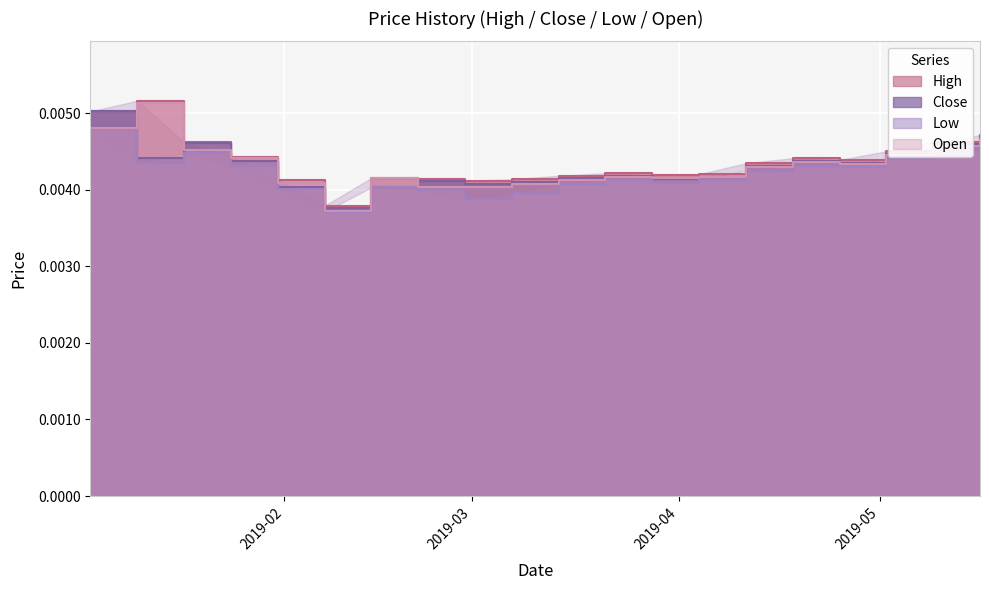

The Close series shows 0.0 at 18. True or false?

False